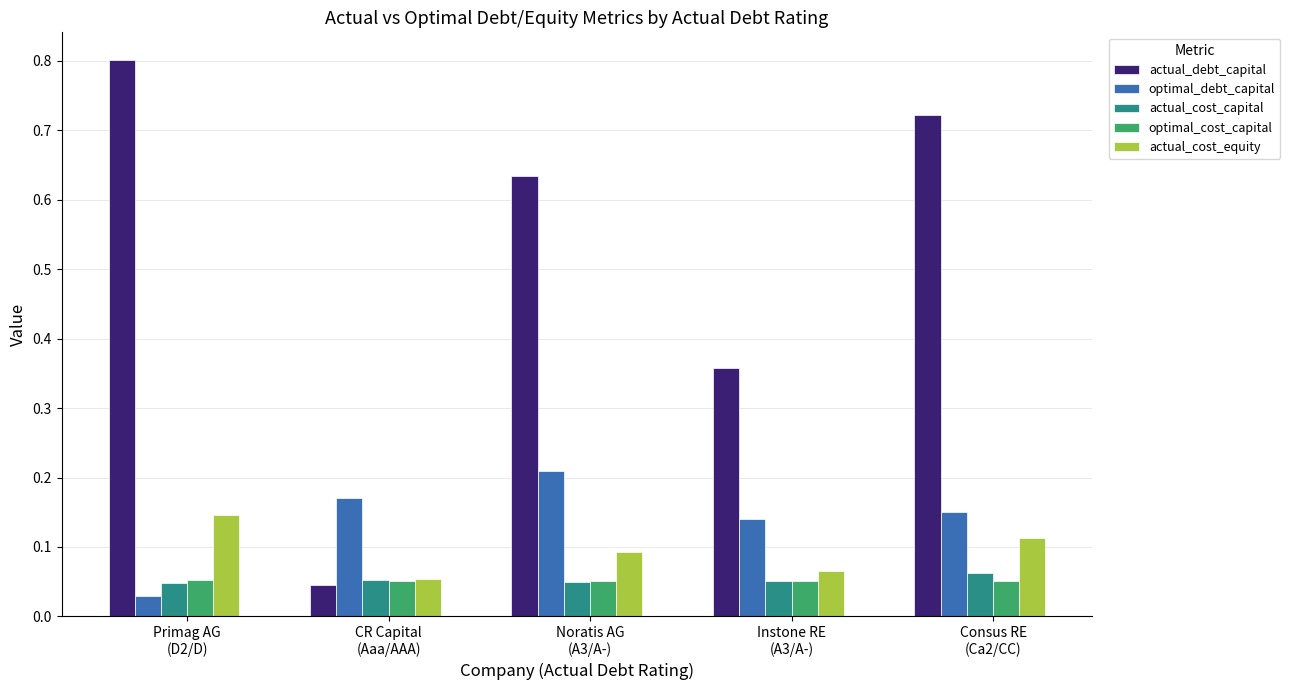

What is the sum of all optimal_cost_capital values?

0.3